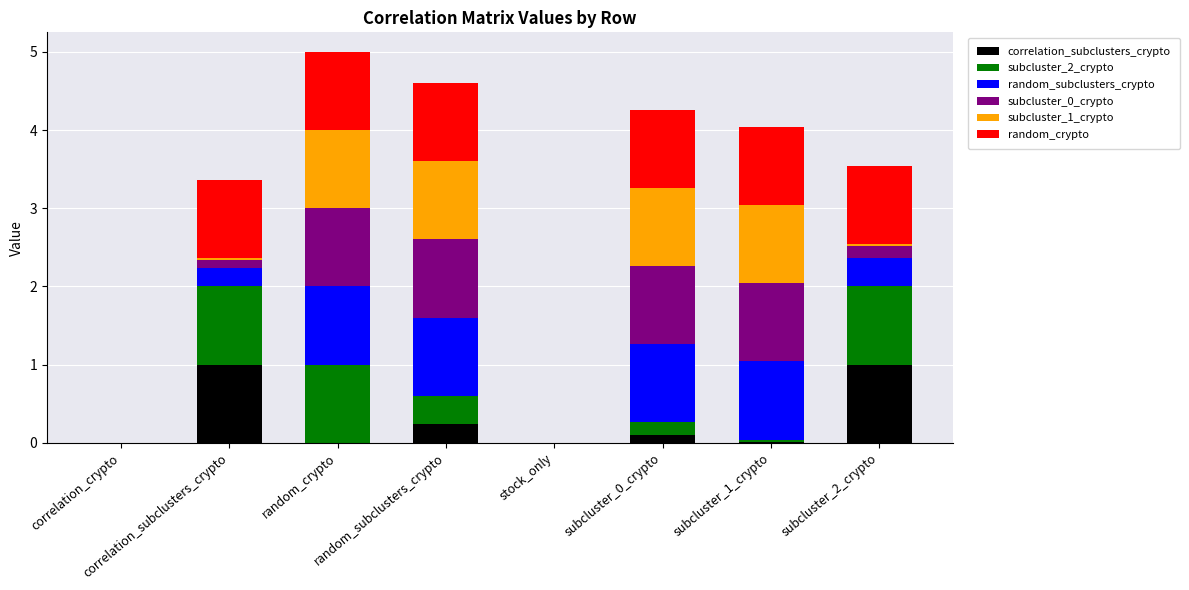

Are the bars horizontal?

No